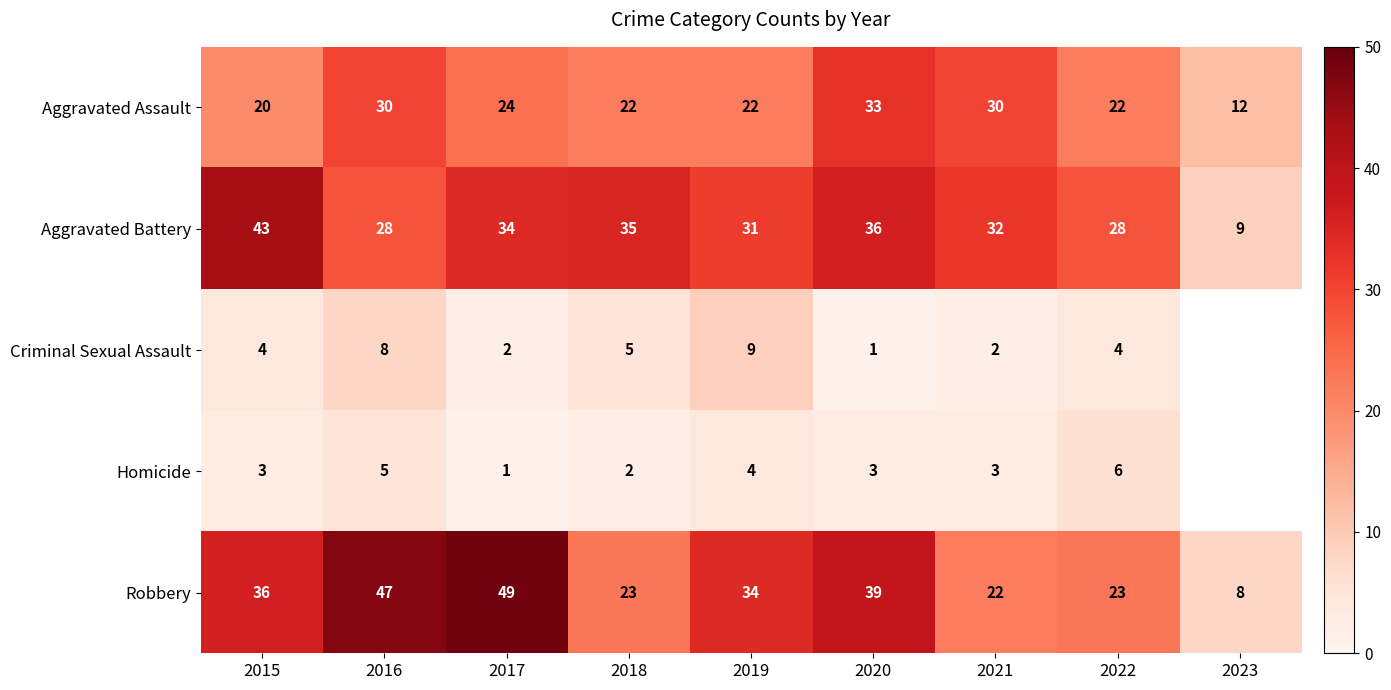

Is the value of Criminal Sexual Assault at 2022 greater than the value of Aggravated Battery at 2018?

No